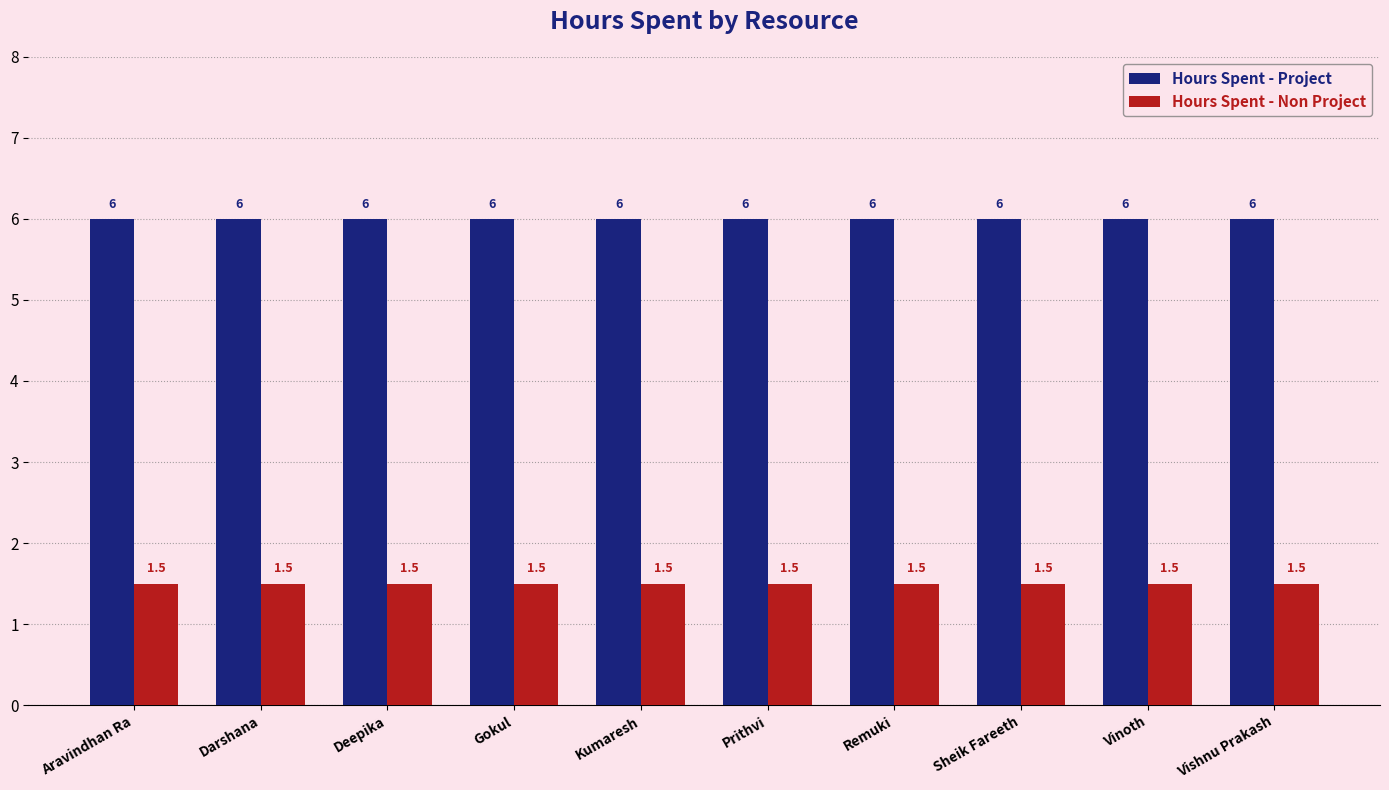

At how many categories does at least one series exceed 1?

10